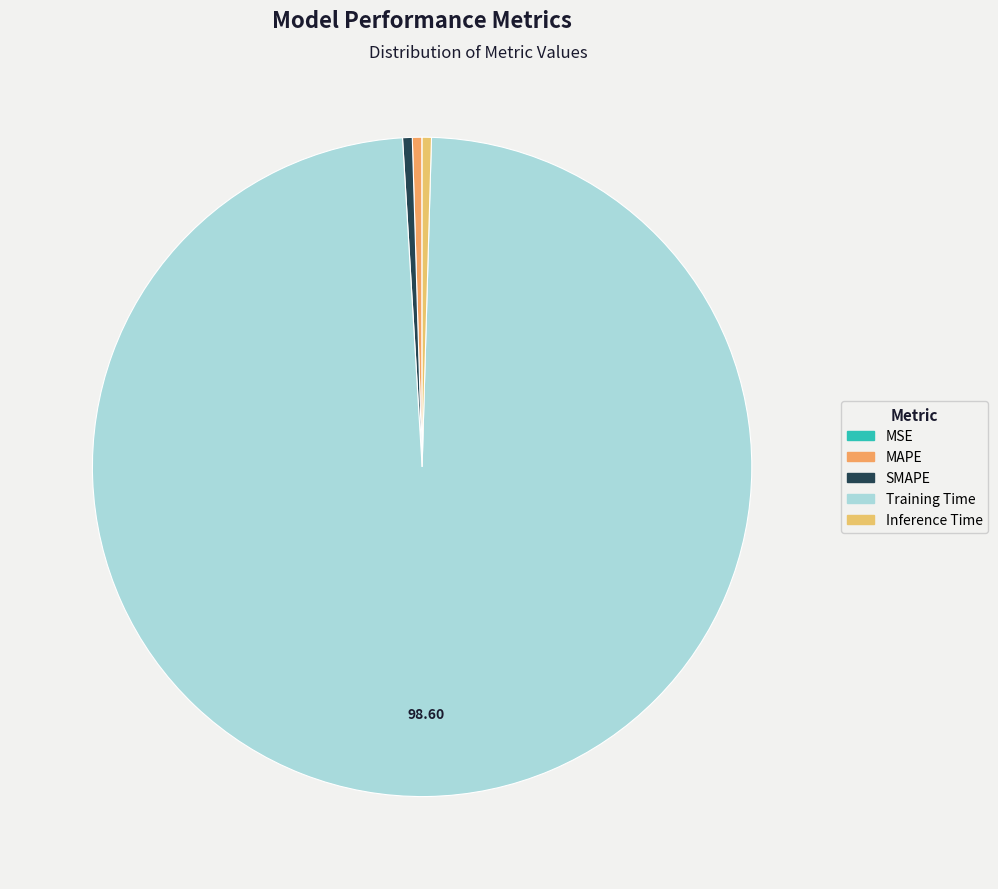

Count the number of slices in the pie.

5